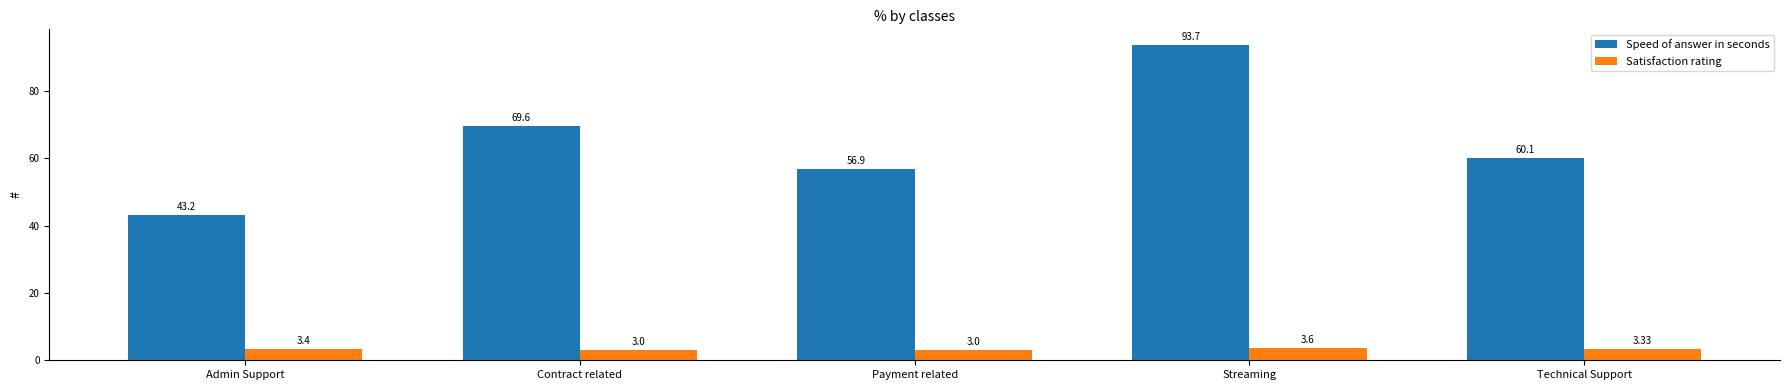

Is the value of Satisfaction rating at Technical Support greater than the value of Speed of answer in seconds at Contract related?

No